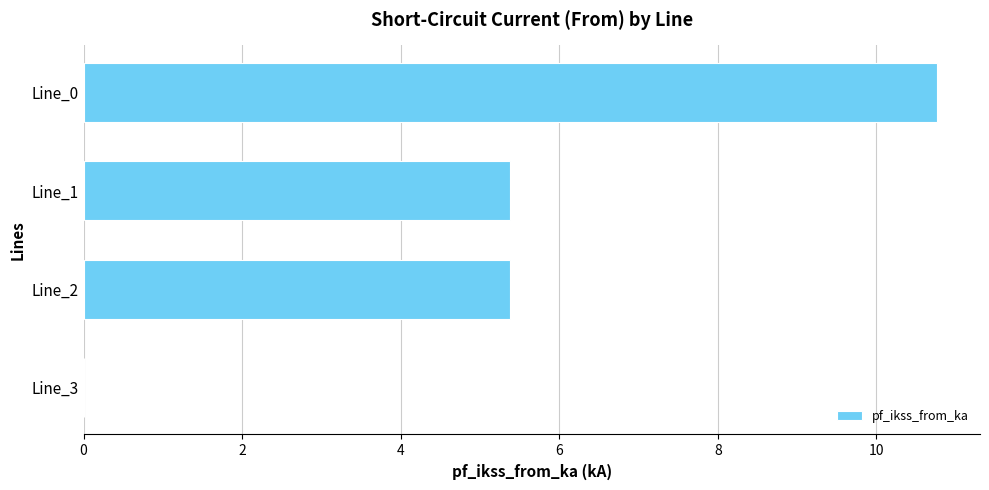

Reading top to bottom, what are all the values shown in this chart?

Line_0=10.8	Line_1=5.4	Line_2=5.4	Line_3=0.0